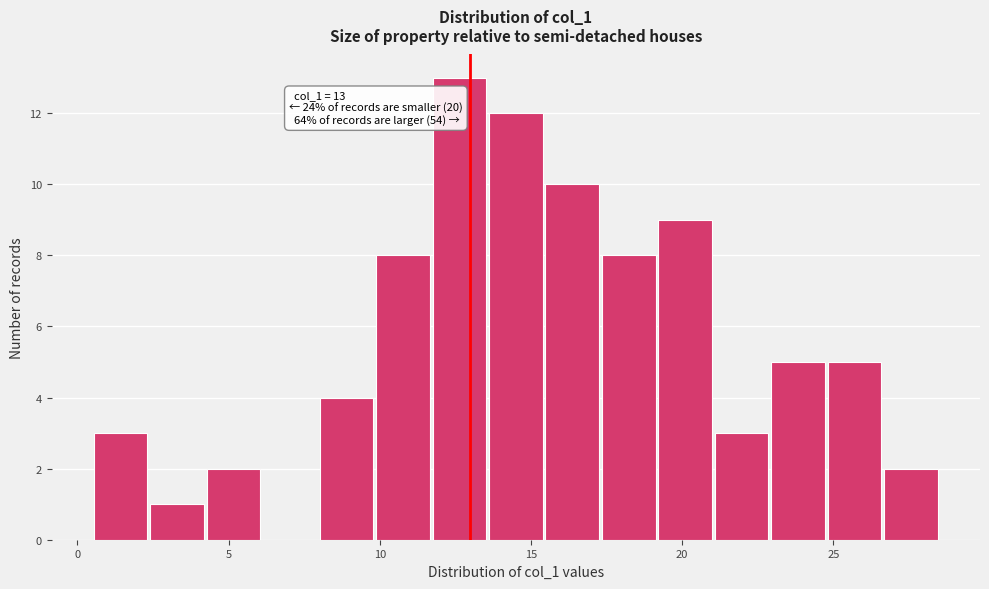

Read against the x-axis, roughly where is the centre of the tallest bar?

12.5